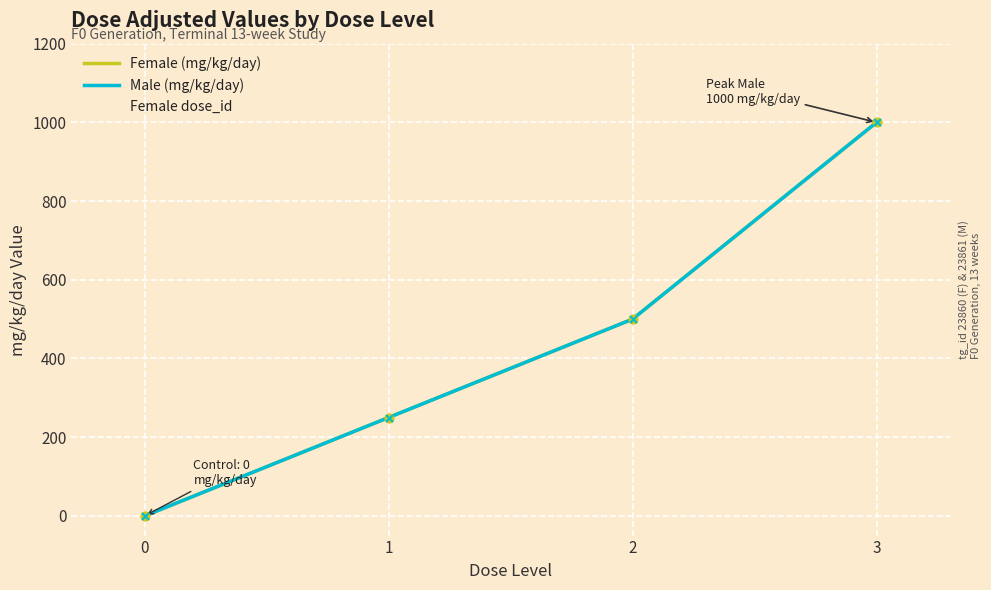

At which category is the sum across all series the highest?

3